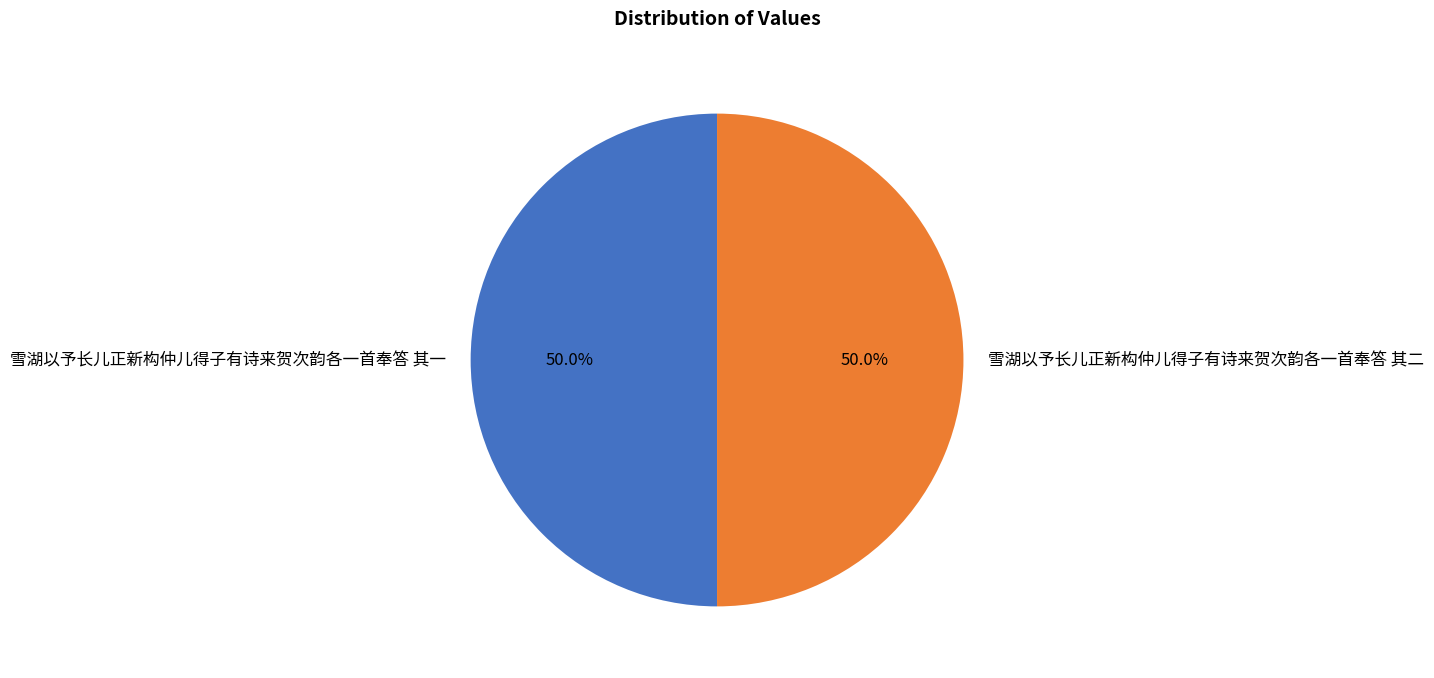

What is the total percentage of 雪湖以予长儿正新构仲儿得子有诗来贺次韵各一首奉答 其一 and 雪湖以予长儿正新构仲儿得子有诗来贺次韵各一首奉答 其二?

100.0%